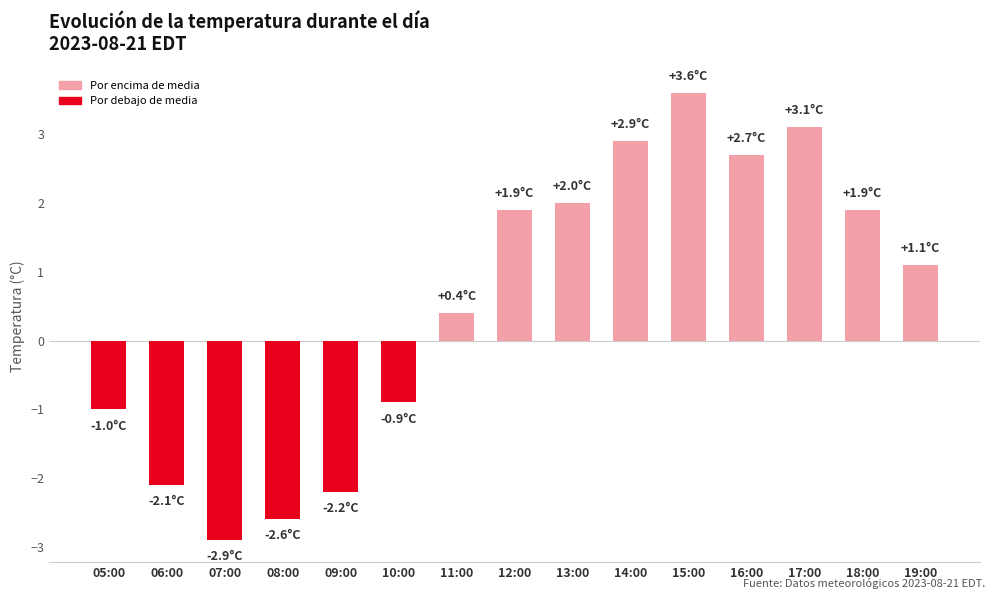

What is the sum of all values?

7.9